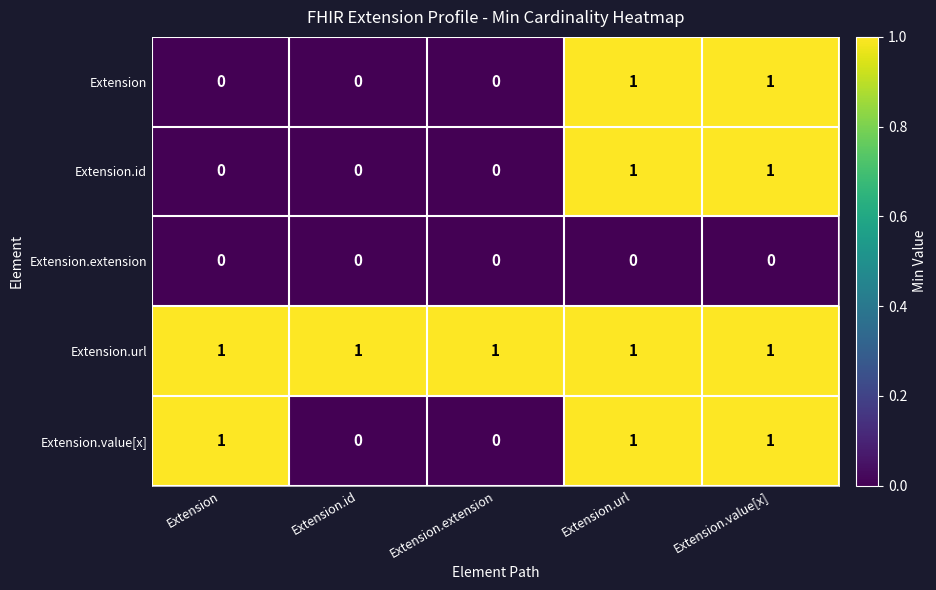

Between Extension and Extension.id, which series saw the biggest shift?

Extension.value[x]